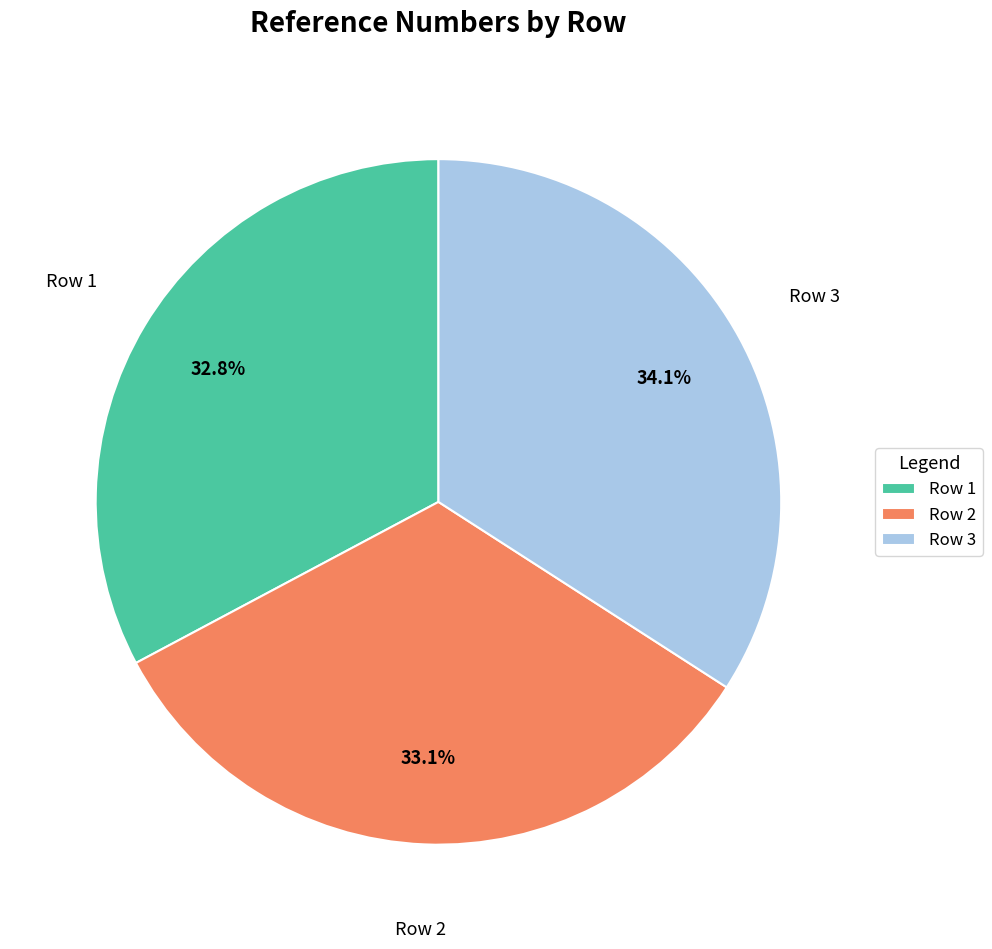

How many slices are in this pie chart?

3